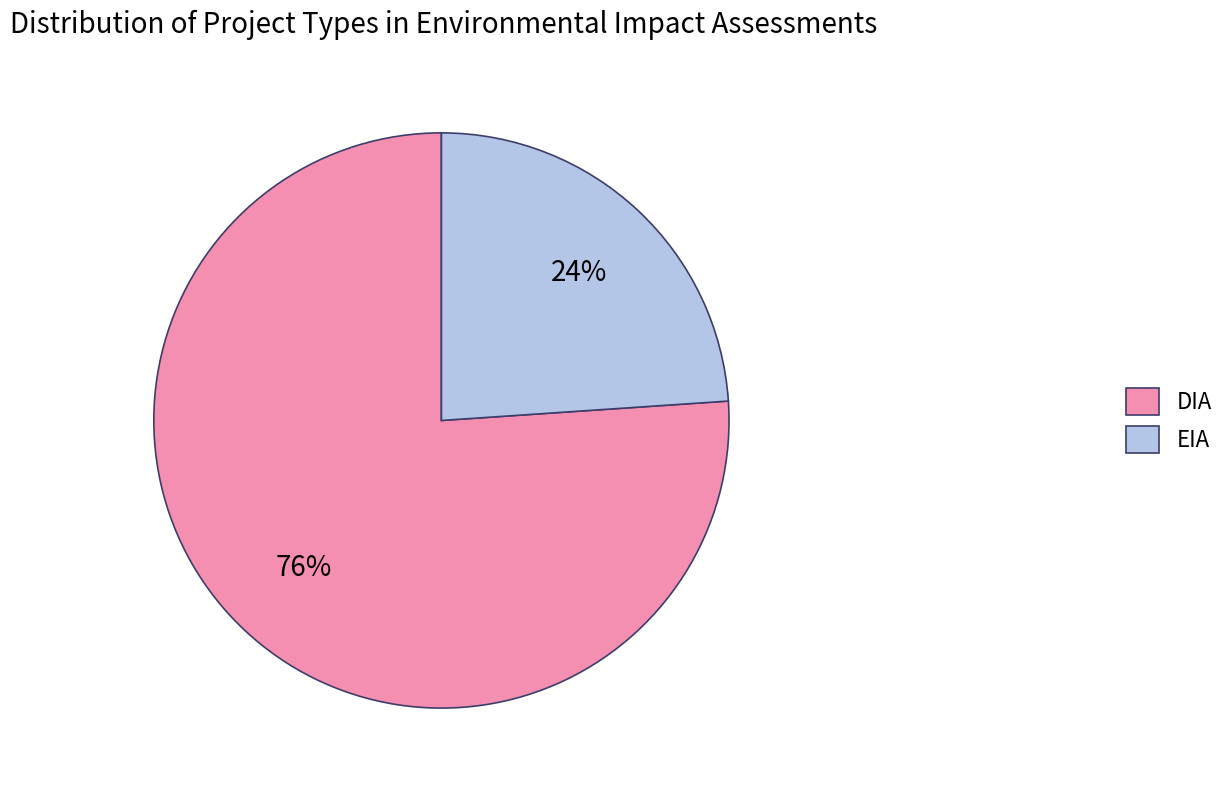

Which has a higher value, EIA or DIA?

DIA